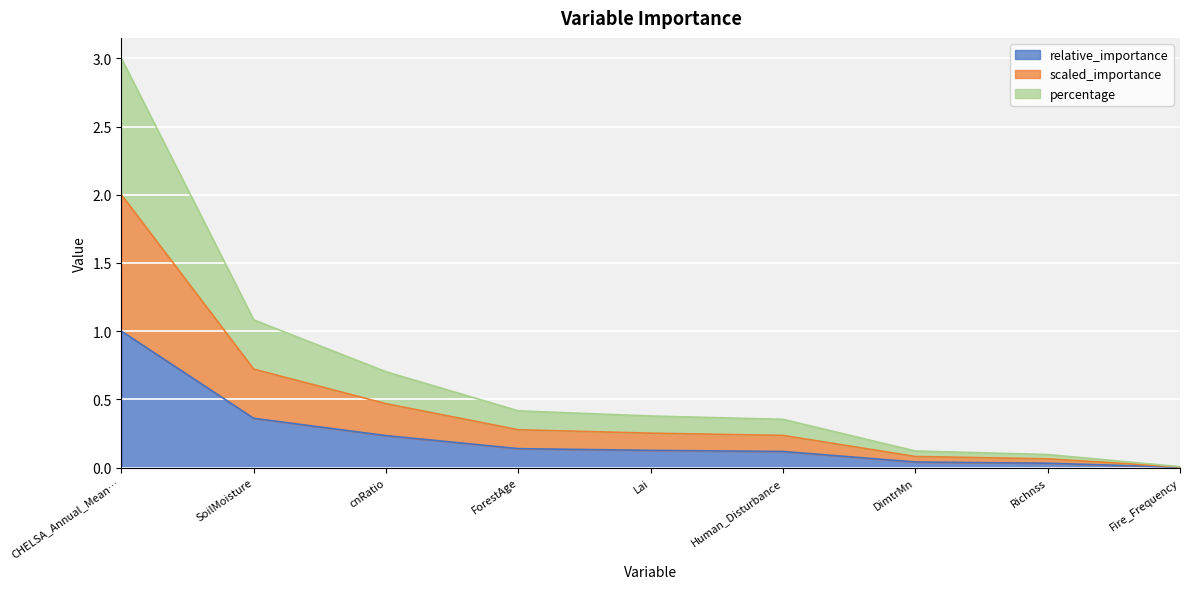

Rank the series by their average value, from highest to lowest.

relative_importance, percentage, scaled_importance